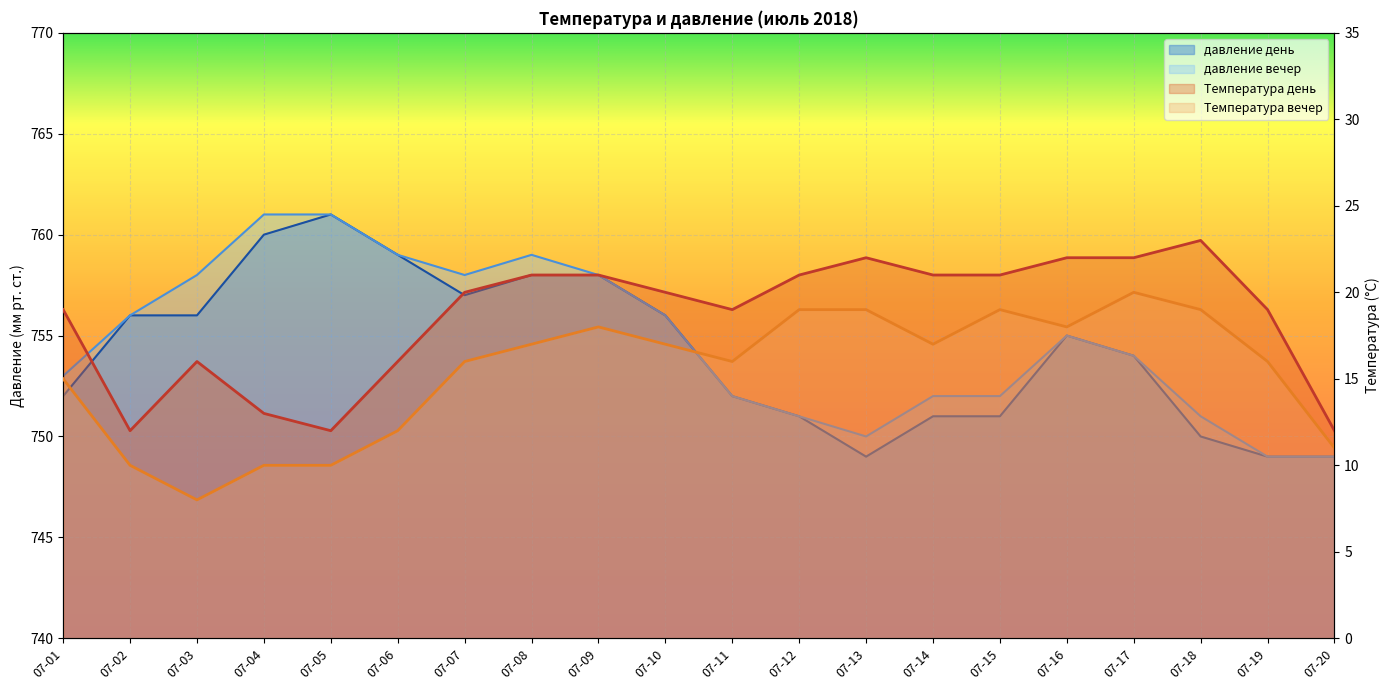

What is the smallest value displayed?

8